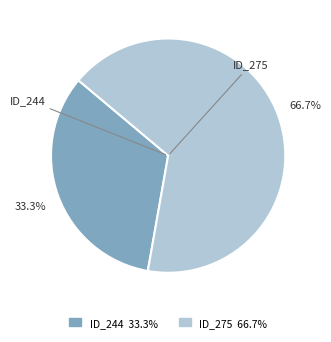

Is there a majority slice in this chart?

Yes